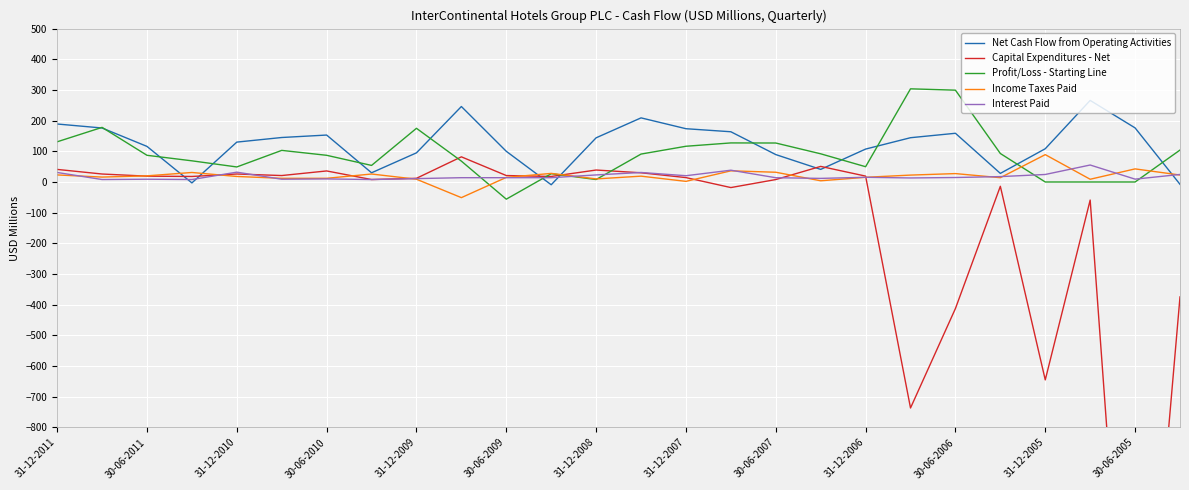

Reading right to left, transcribe all the data shown in this chart.

Net Cash Flow from Operating Activities: -7.6	176.3	265.9	108.4	28.0	158.8	144.3	107.3	41.0	89.3	163.7	173.7	209.0	144.0	-9.0	100.0	246.0	95.0	30.0	153.0	145.0	130.0	-3.0	116.0	176.0	189.0
Capital Expenditures - Net: -374.6	-2069.4	-58.9	-645.1	-14.0	-412.4	-736.7	19.2	50.8	7.9	-18.2	14.3	30.0	39.0	18.0	21.0	82.0	12.0	8.0	36.0	21.0	26.0	18.0	19.0	26.0	41.0
Profit/Loss - Starting Line: 104.1	0.0	0.0	0.0	92.8	299.3	303.7	49.8	91.9	127.0	127.3	116.5	91.0	8.0	27.0	-56.0	68.0	175.0	54.0	87.0	103.0	49.0	69.0	87.0	178.0	131.0
Income Taxes Paid: 22.7	42.7	8.9	89.2	14.0	27.4	22.5	15.3	3.9	31.8	36.4	2.0	19.0	10.0	28.0	15.0	-51.0	9.0	26.0	12.0	12.0	18.0	31.0	20.0	16.0	23.0
Interest Paid: 24.6	9.3	55.3	24.5	17.5	14.6	13.1	15.3	11.7	13.9	38.4	20.4	31.0	23.0	14.0	14.0	14.0	11.0	8.0	10.0	9.0	32.0	8.0	9.0	8.0	31.0